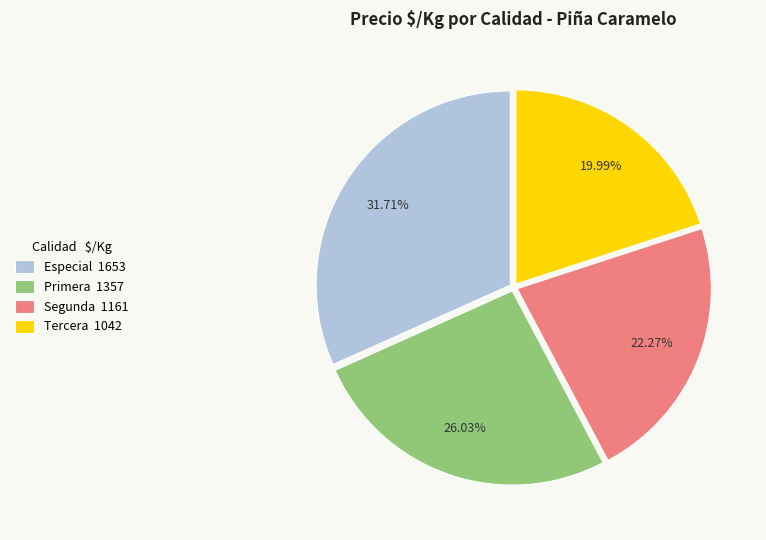

Approximately how many times larger is the value at Segunda 1161 compared to Tercera 1042?

1.1